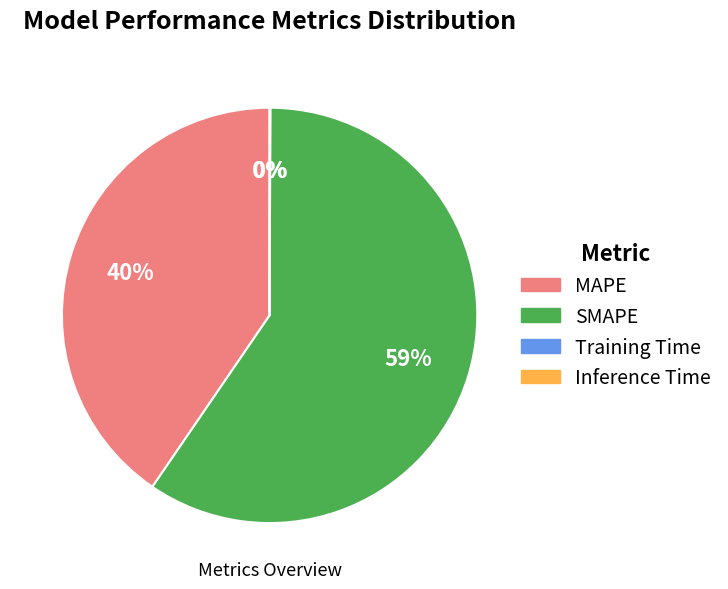

Does SMAPE represent more than half of the total?

Yes